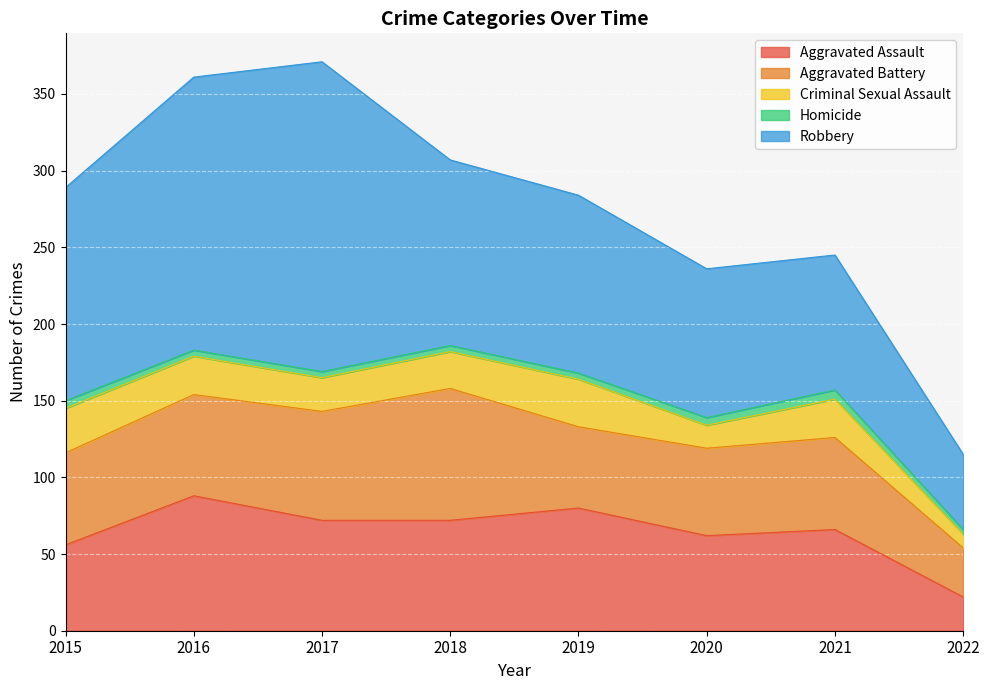

At which category is the sum across all series the highest?

2017